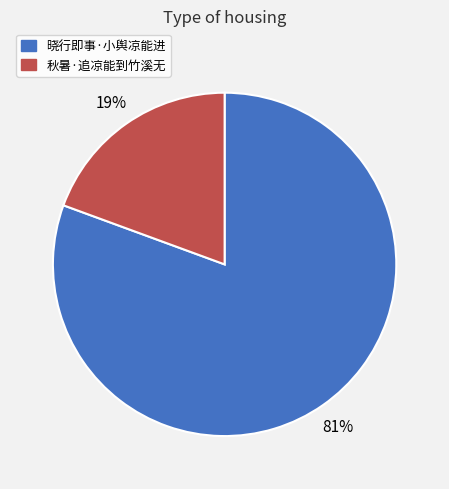

To the nearest percent, what percentage of the pie is 秋暑·追凉能到竹溪无?

19%